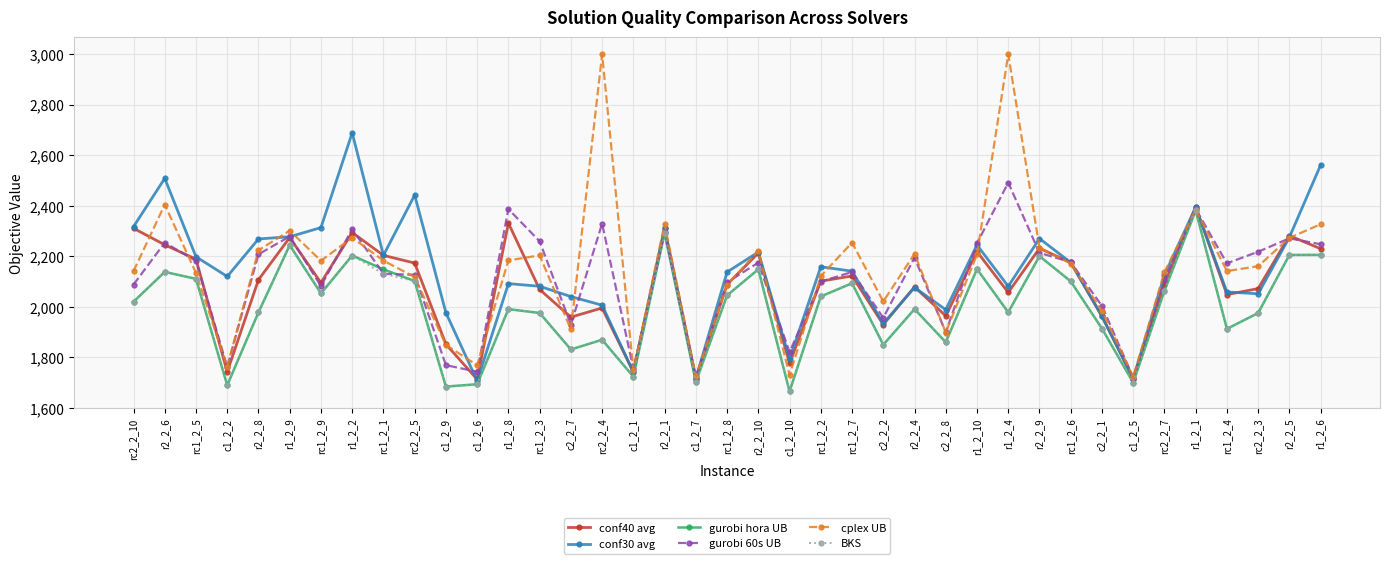

What is the label of the 15th point from the left?

c2_2_7